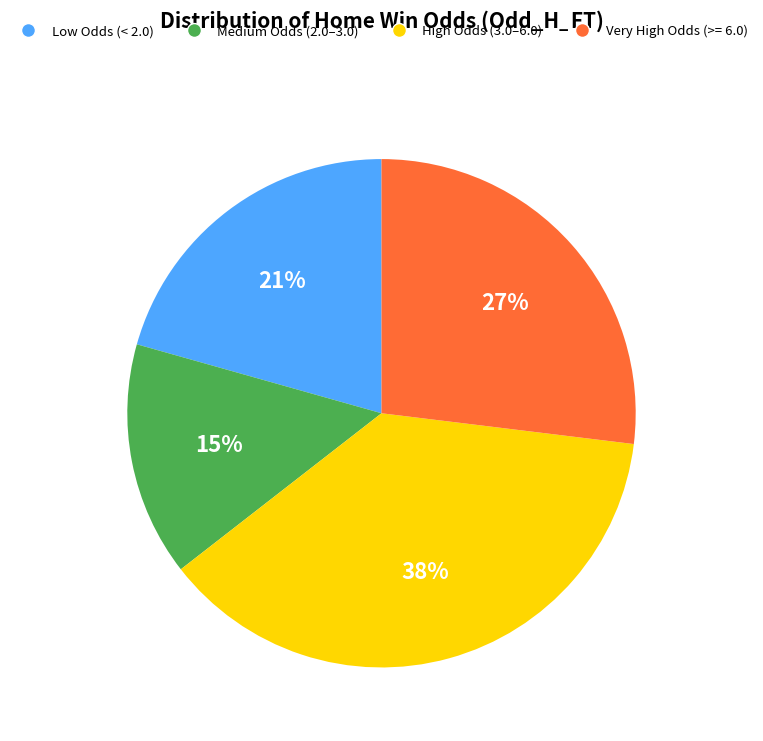

To the nearest percent, what is the average slice percentage?

25%